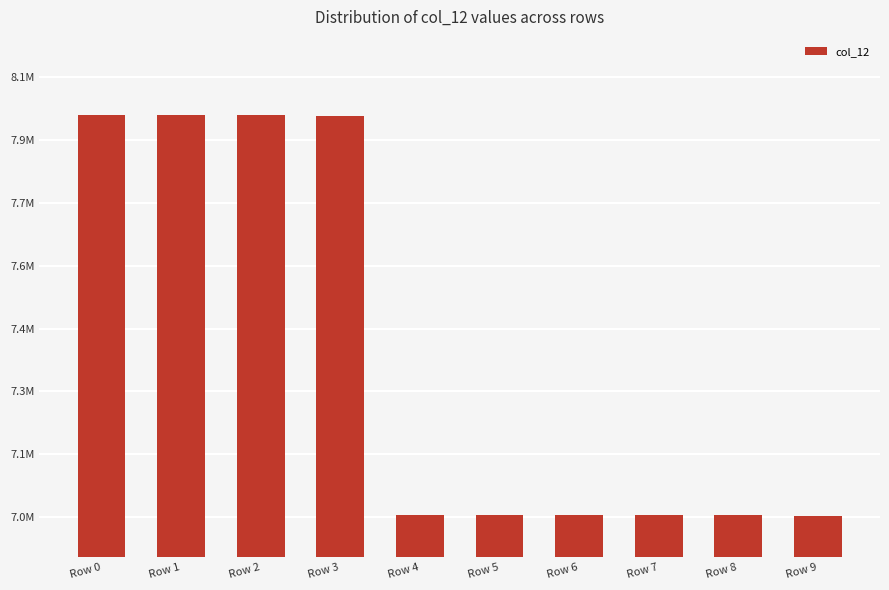

Approximately how many times larger is the value at Row 8 compared to Row 0?

0.9